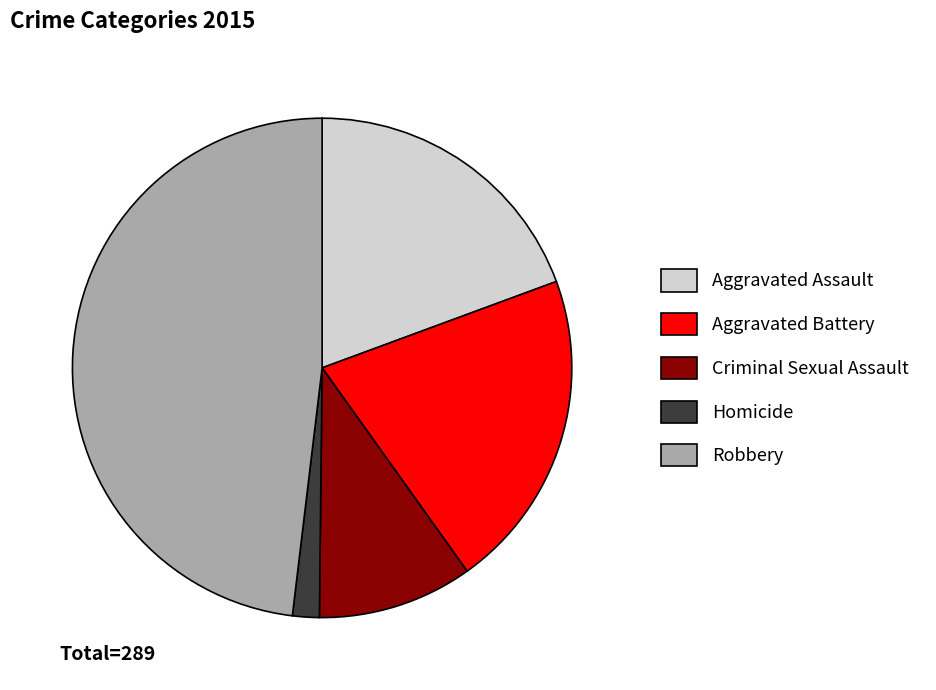

Count the number of slices in the pie.

5